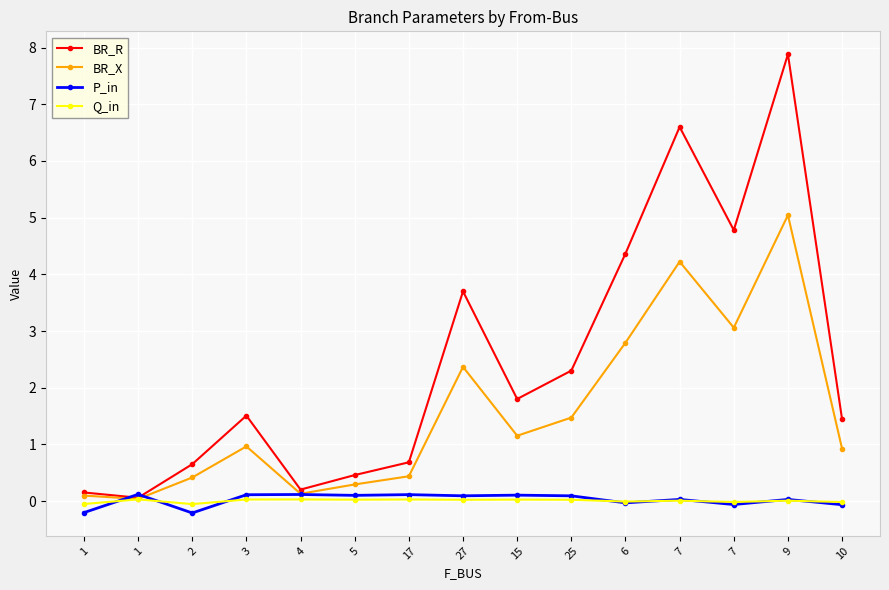

What is the total value across all series at 15?

3.1